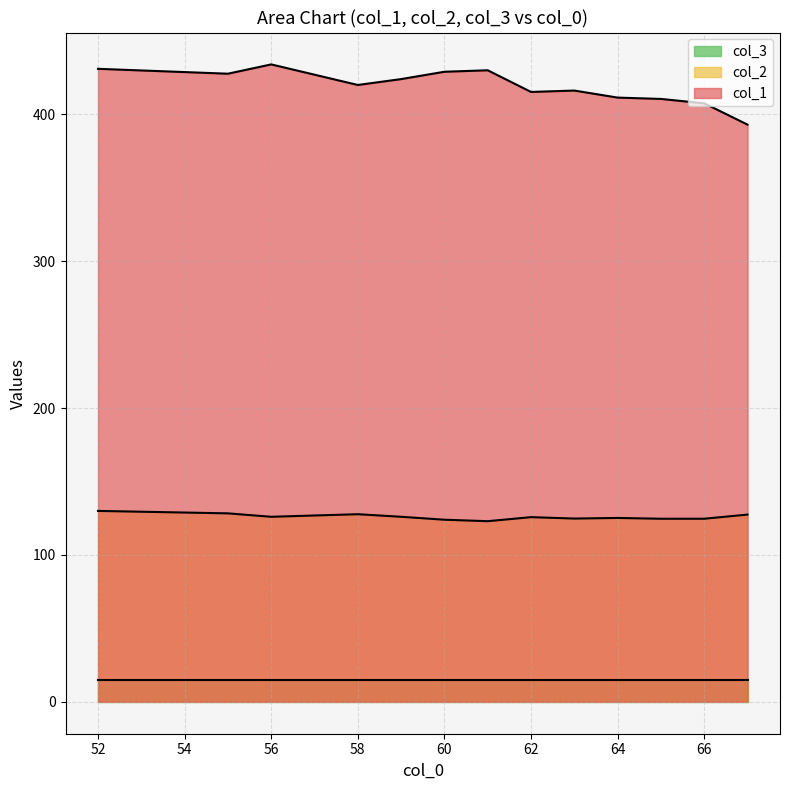

Is it true that col_1 equals 429 at 60?

True